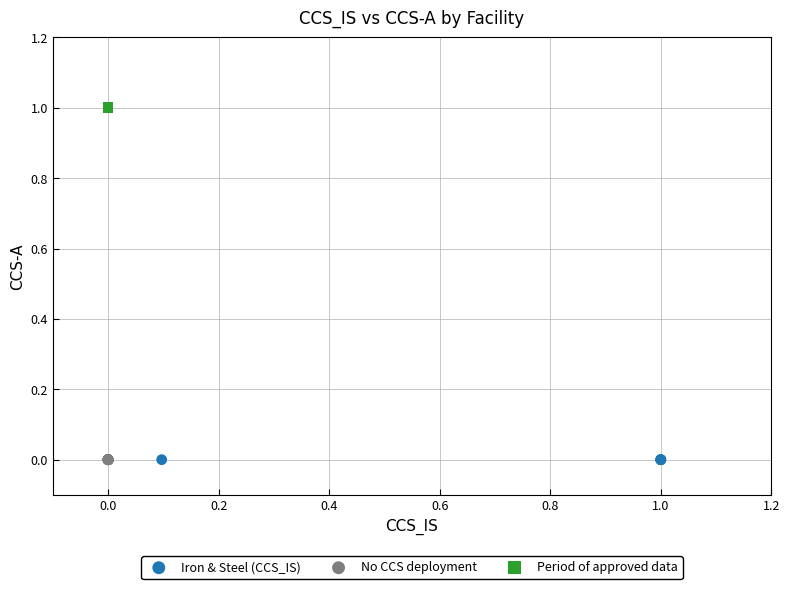

What are all the series names shown in the legend?

Iron & Steel (CCS_IS), No CCS deployment, Period of approved data